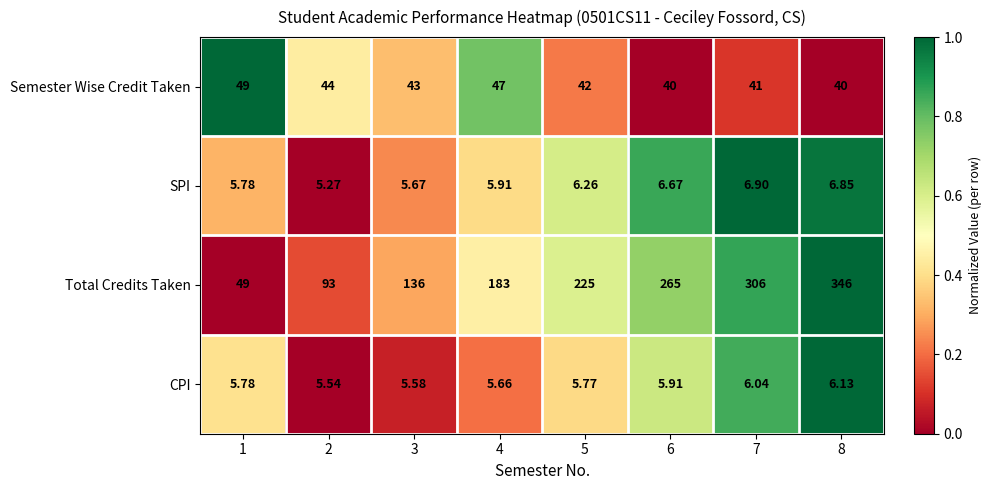

Rank the series by their maximum value, from lowest to highest.

CPI, SPI, Semester Wise Credit Taken, Total Credits Taken